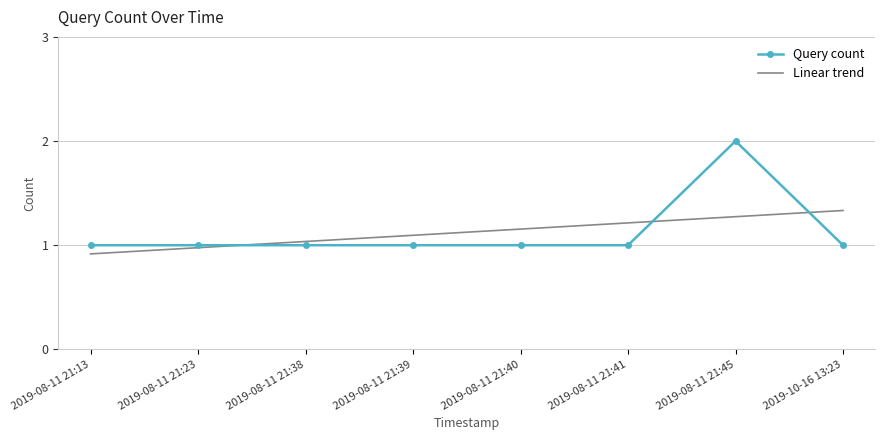

What are all the series names shown in the legend?

Query count, Linear trend